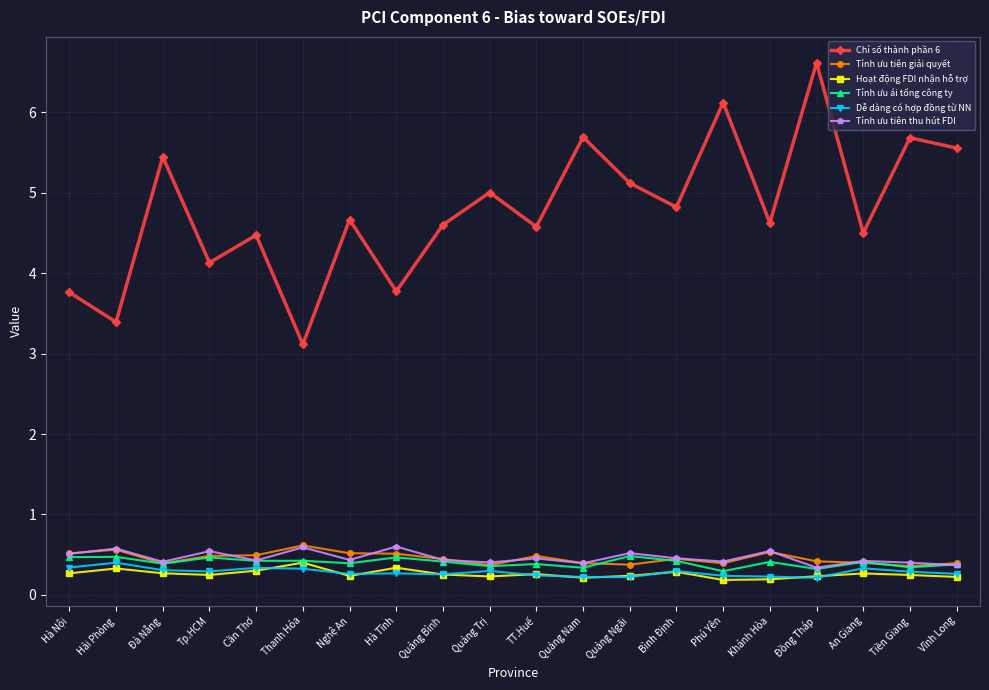

True or false: Tỉnh ưu ái tổng công ty and Chỉ số thành phần 6 intersect in this chart.

False